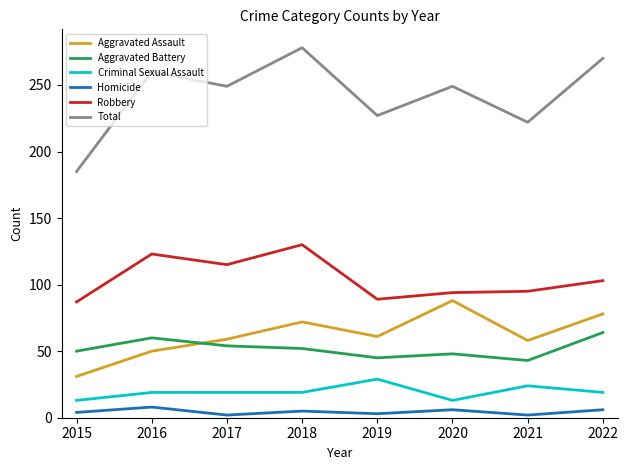

What is the difference between the second highest and minimum values in the Criminal Sexual Assault series?

11